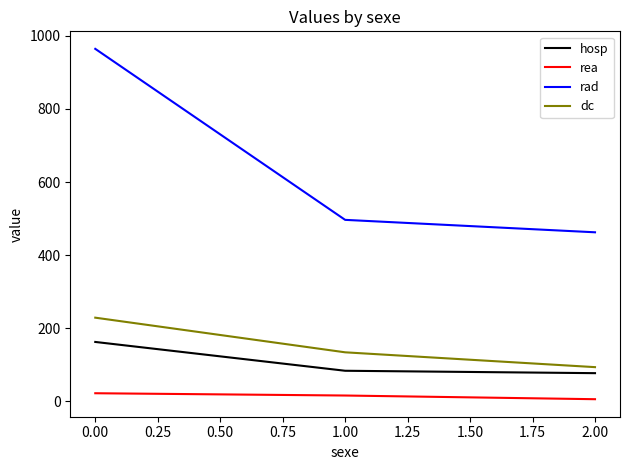

Which series has the largest range (max minus min)?

rad